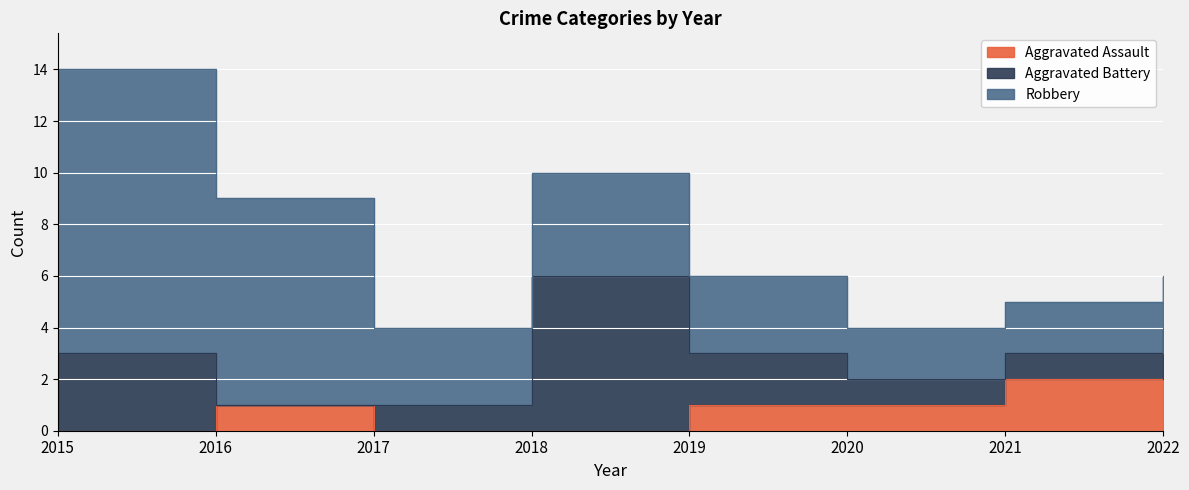

Where do Aggravated Battery and Aggravated Assault first cross each other?

2015 and 2016